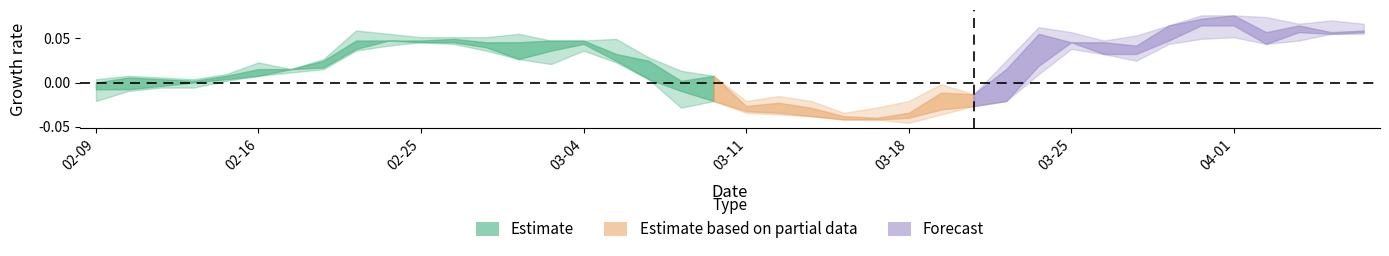

In open, how many points are lower than both neighbors (excluding endpoints)?

9